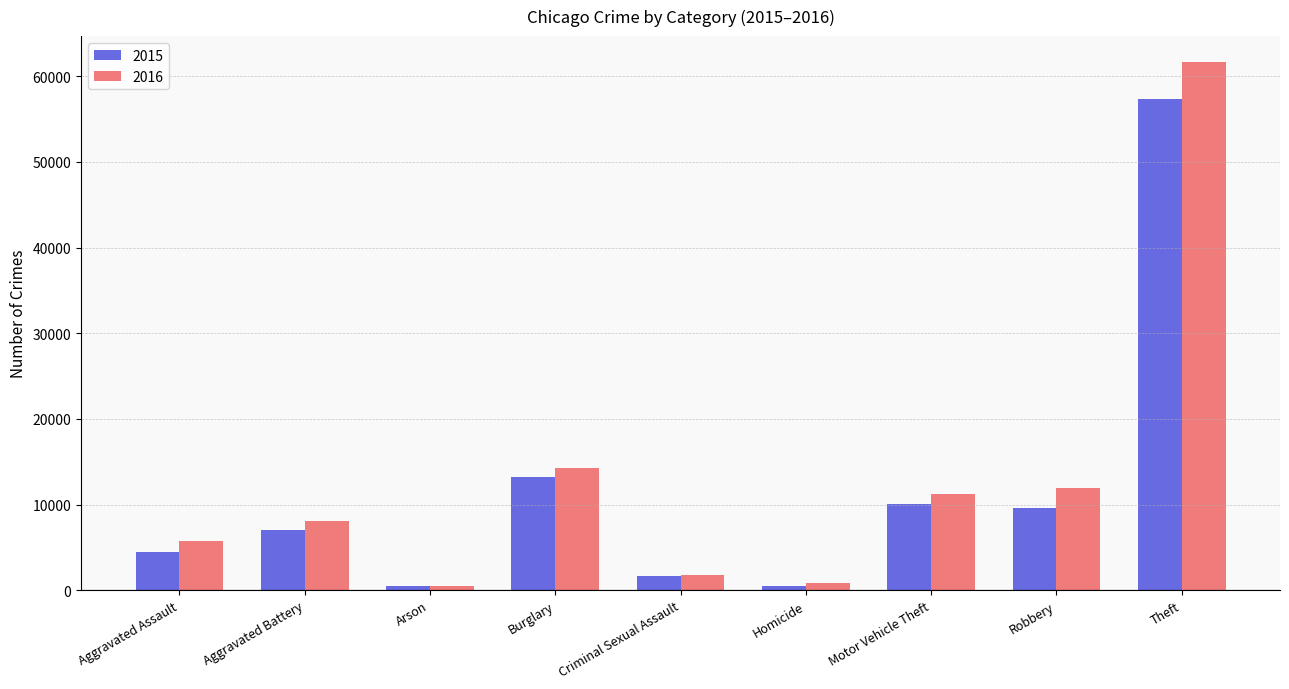

Rank the series by their average value, from highest to lowest.

2016, 2015